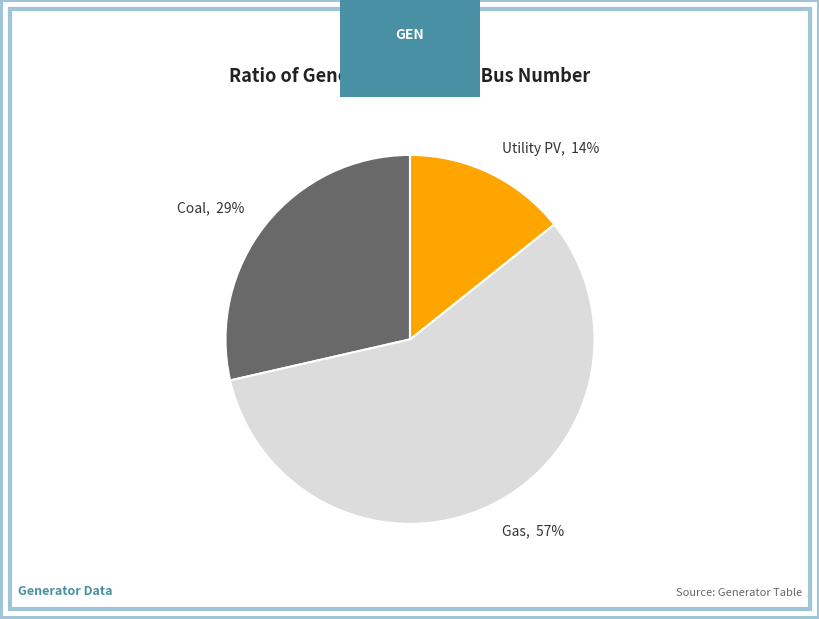

To the nearest percent, what is the difference between the largest and smallest slice percentages?

43%